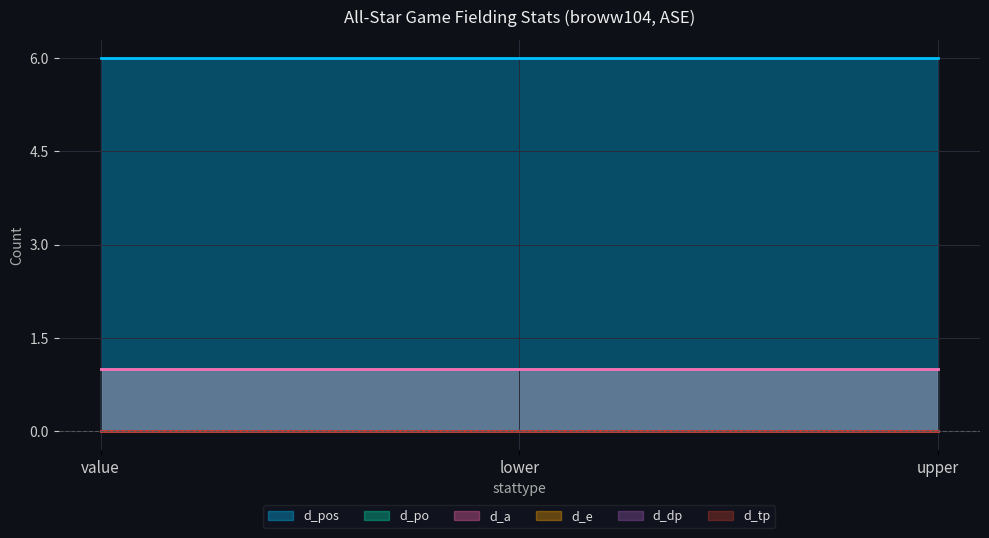

Reading left to right, transcribe all the data shown in this chart.

d_pos: value=6	lower=6	upper=6
d_po: value=1	lower=1	upper=1
d_a: value=1	lower=1	upper=1
d_e: value=0	lower=0	upper=0
d_dp: value=0	lower=0	upper=0
d_tp: value=0	lower=0	upper=0